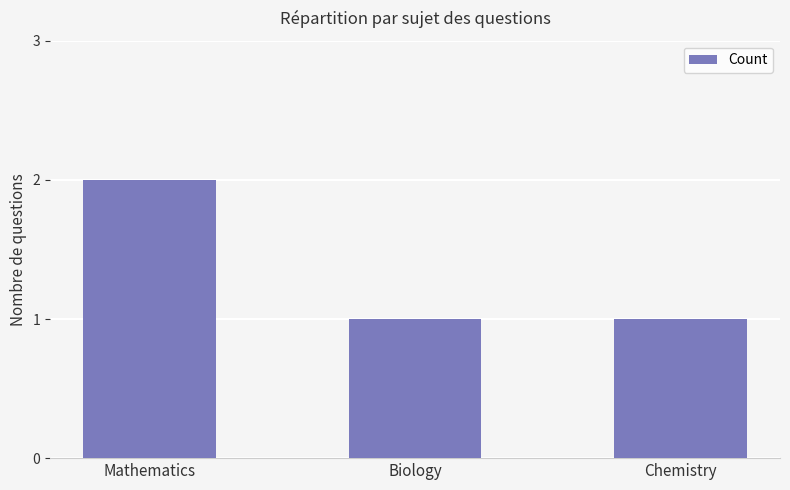

Which label corresponds to the largest value in the chart?

Mathematics